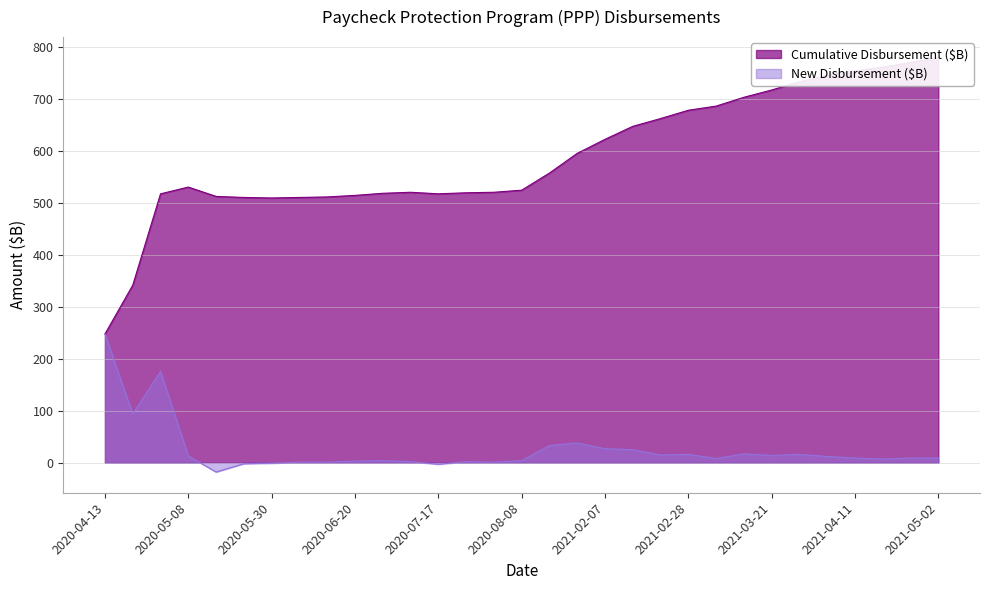

What is the smallest value displayed?

-18